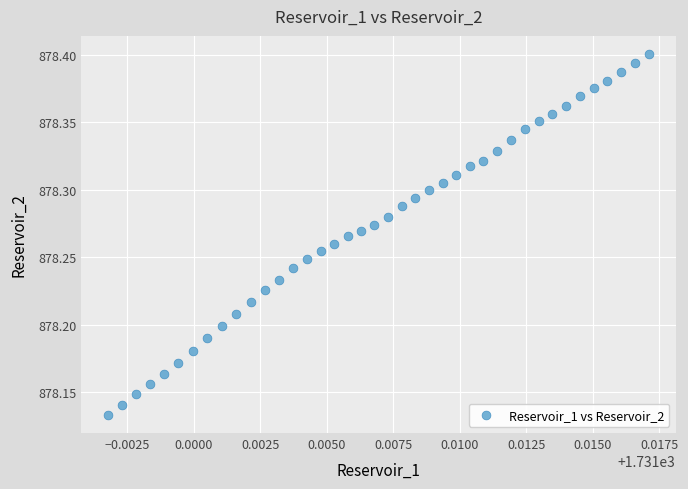

What is the range of Y values (max minus min)?

0.3